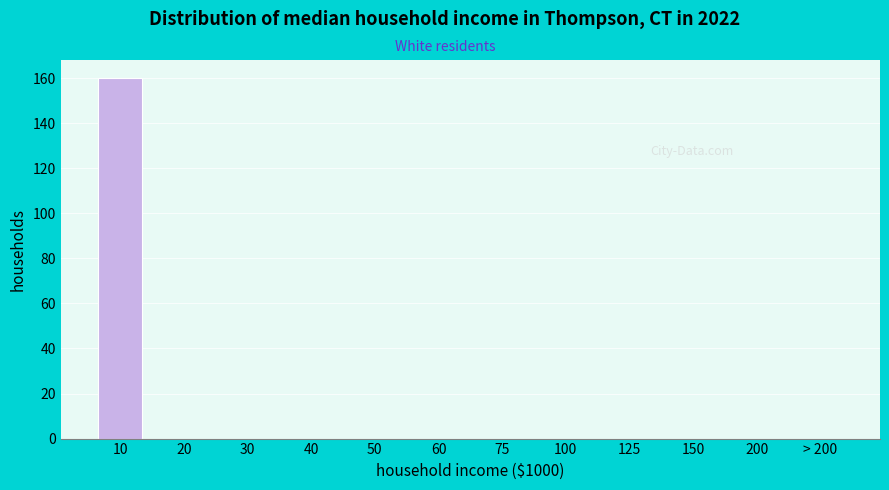

Reading right to left, extract all data points from this chart.

> 200=0	200=0	150=0	125=0	100=0	75=0	60=0	50=0	40=0	30=0	20=0	10=160